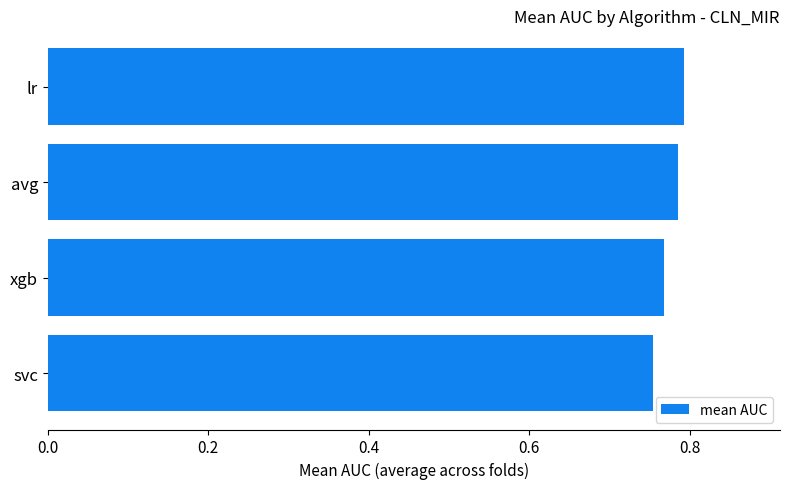

Count the values in the range 0 to 1.

4